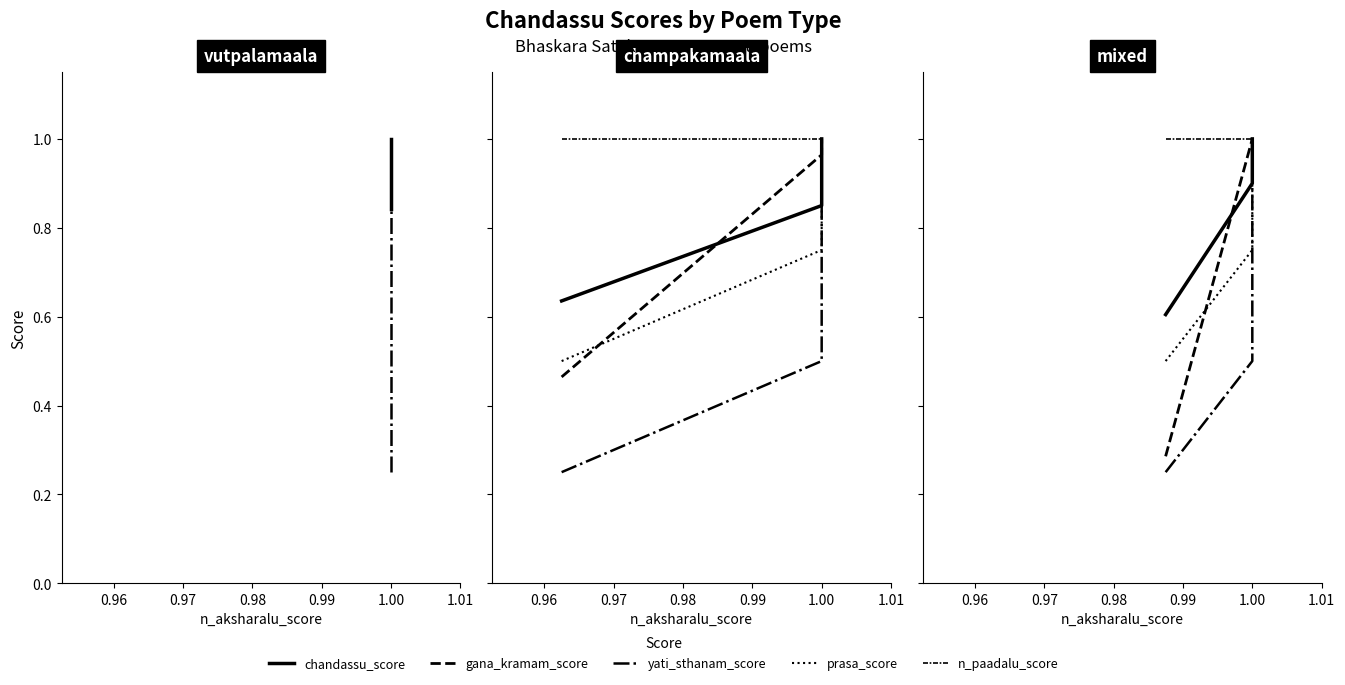

How many intersections are there between prasa_score and chandassu_score?

1